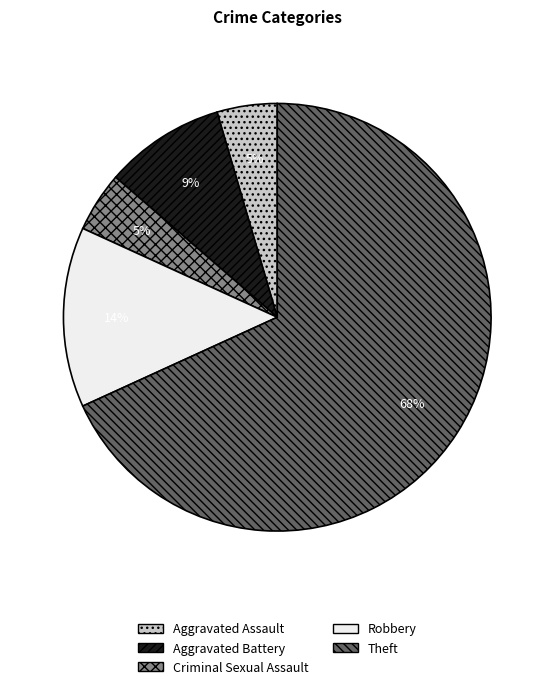

Count the number of slices in the pie.

5